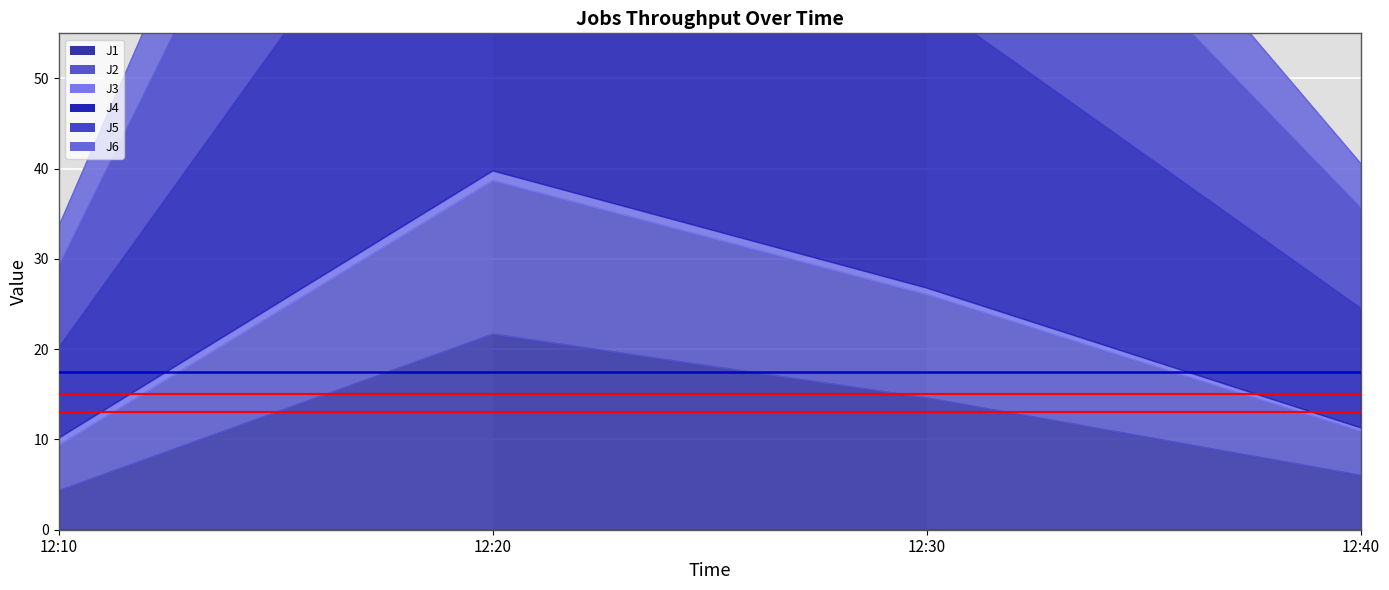

At which category is the sum across all series the highest?

12:20